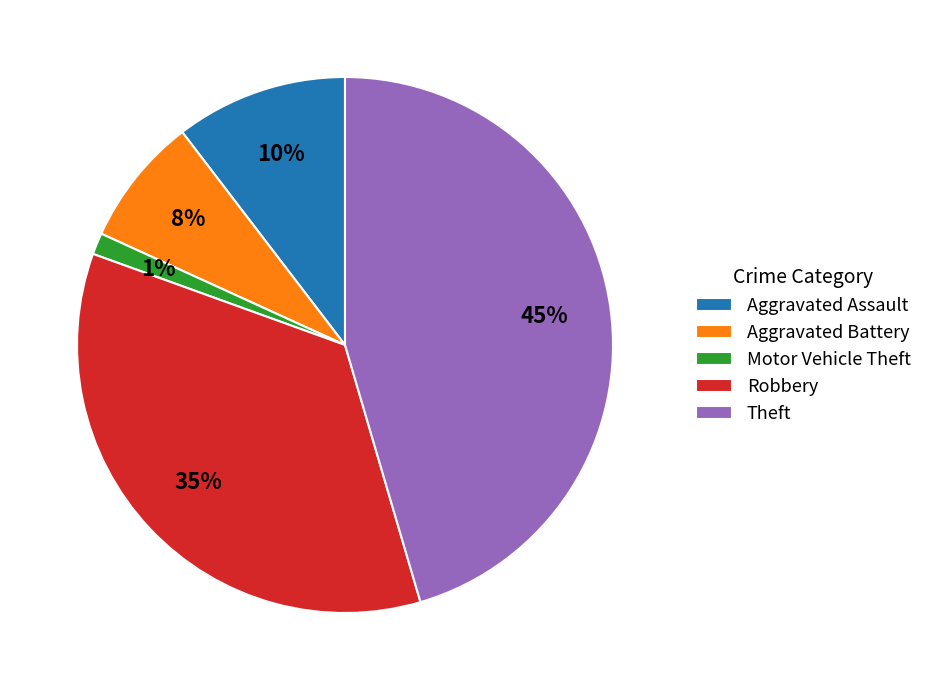

Is it true that Aggravated Battery is 15% of the pie?

False